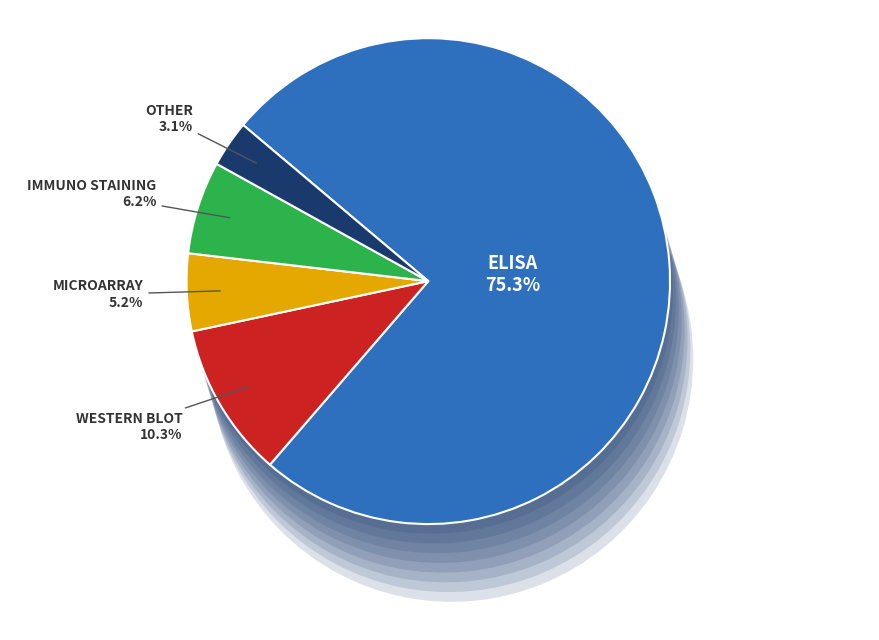

To the nearest percent, what is the combined percentage of other and immuno staining?

9%